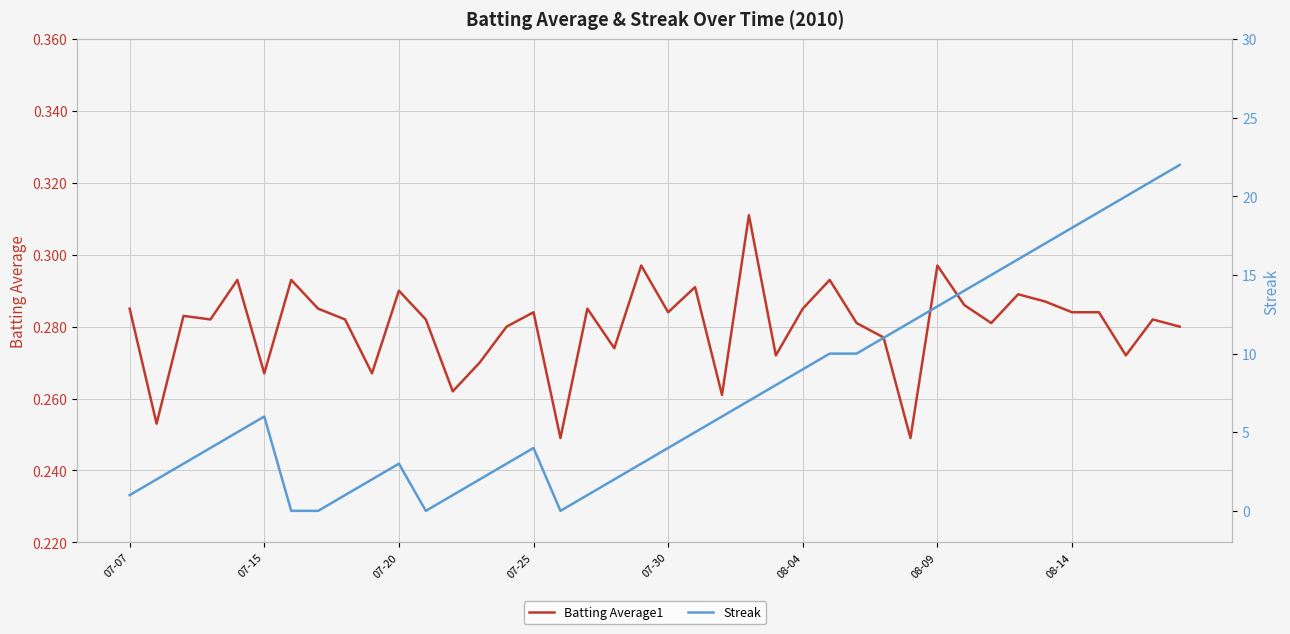

How many data points does each series have?

40